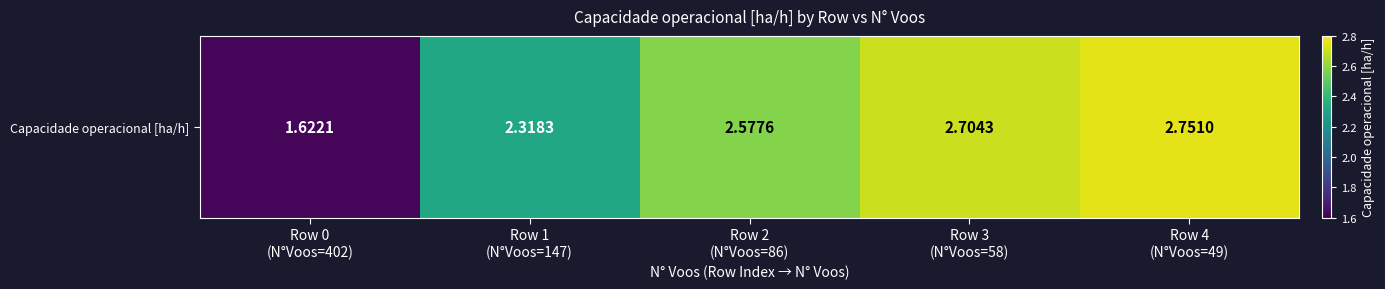

Rank the categories by value from highest to lowest.

Row 4
(N°Voos=49), Row 3
(N°Voos=58), Row 2
(N°Voos=86), Row 1
(N°Voos=147), Row 0
(N°Voos=402)